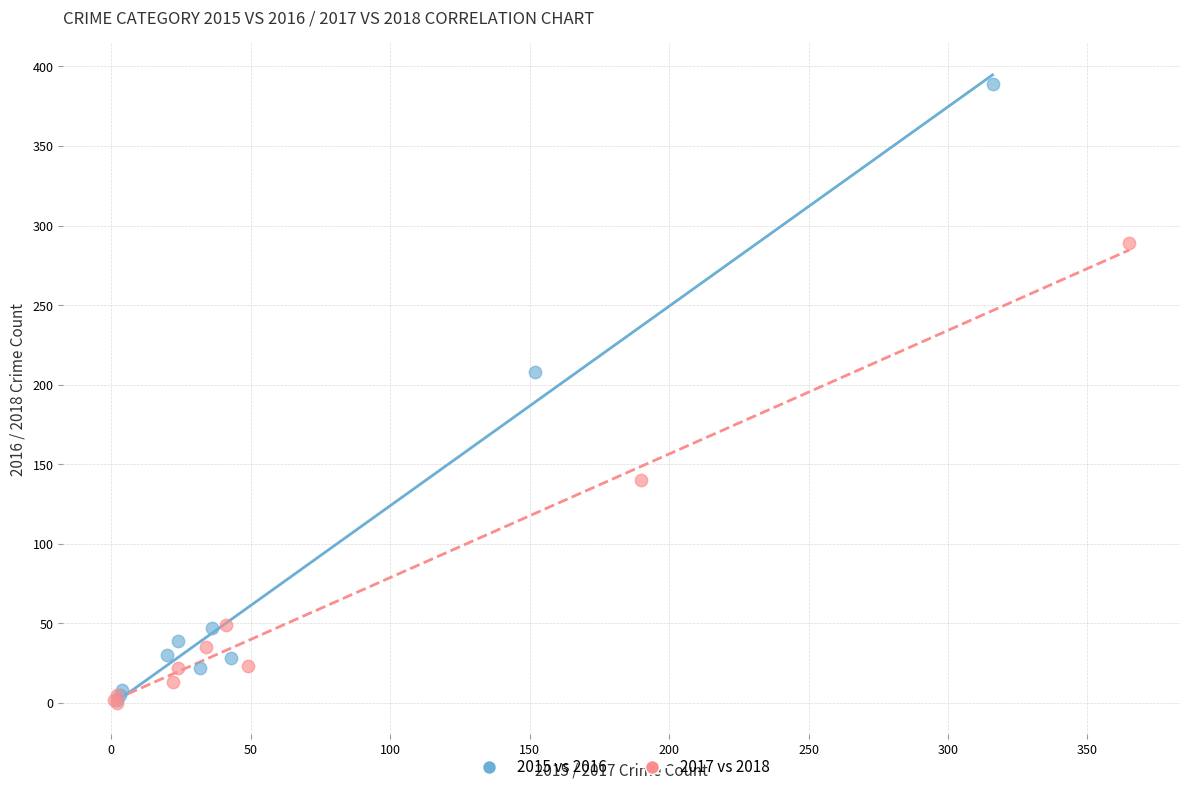

Which series has the widest spread of Y values?

2015 vs 2016